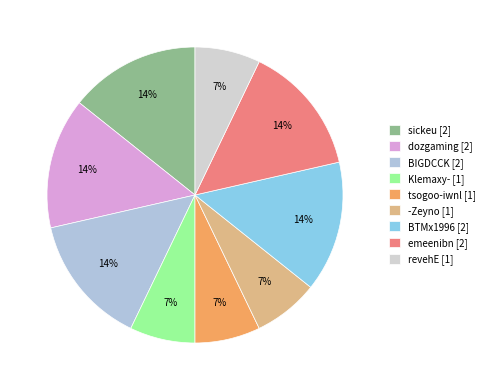

How many slices are in this pie chart?

9